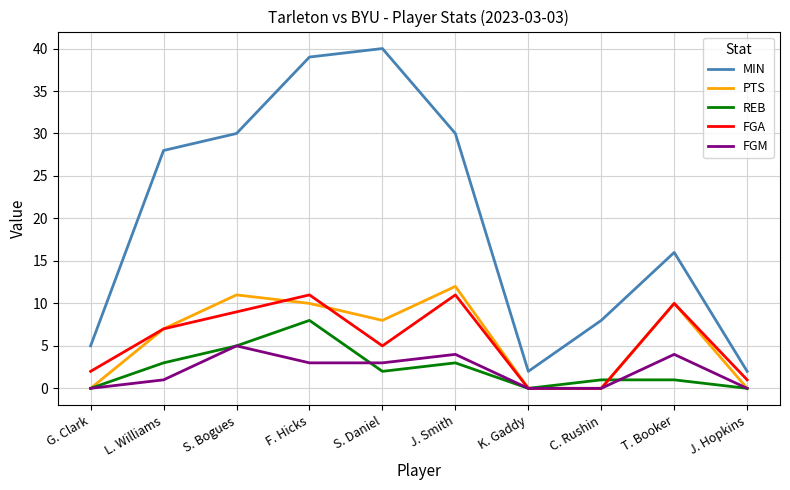

What is the approximate value of FGA at S. Bogues?

9